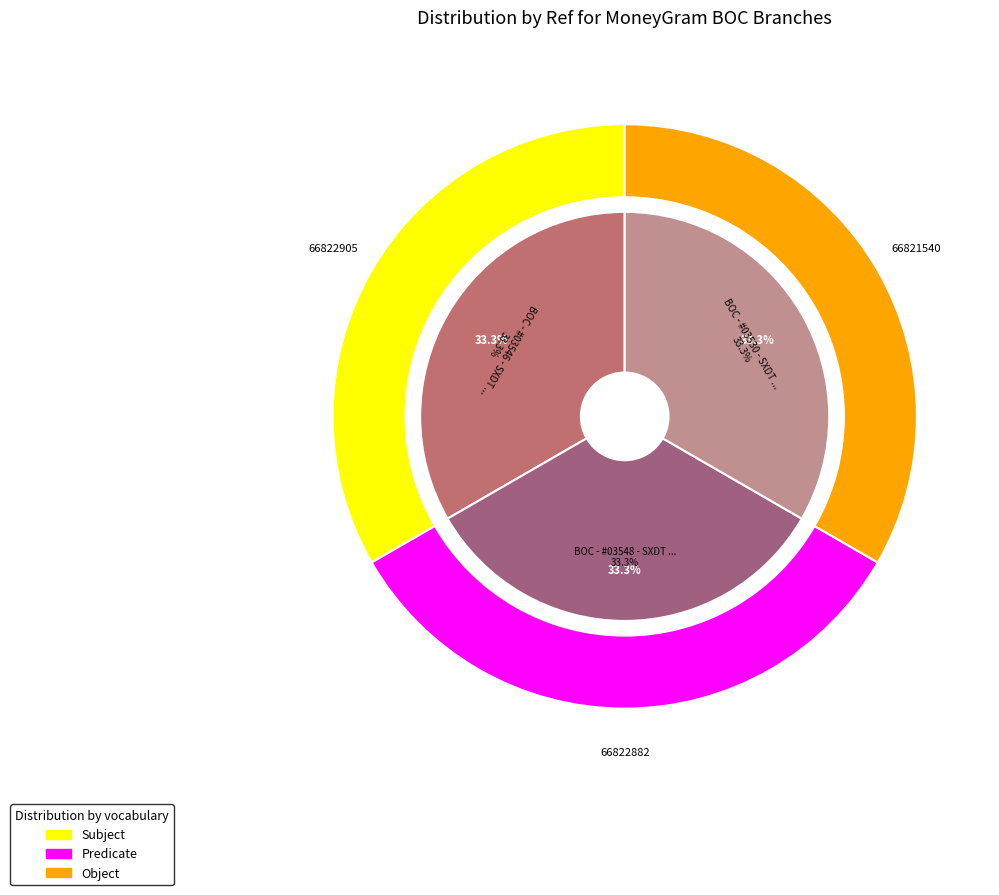

Count the number of slices in the pie.

3